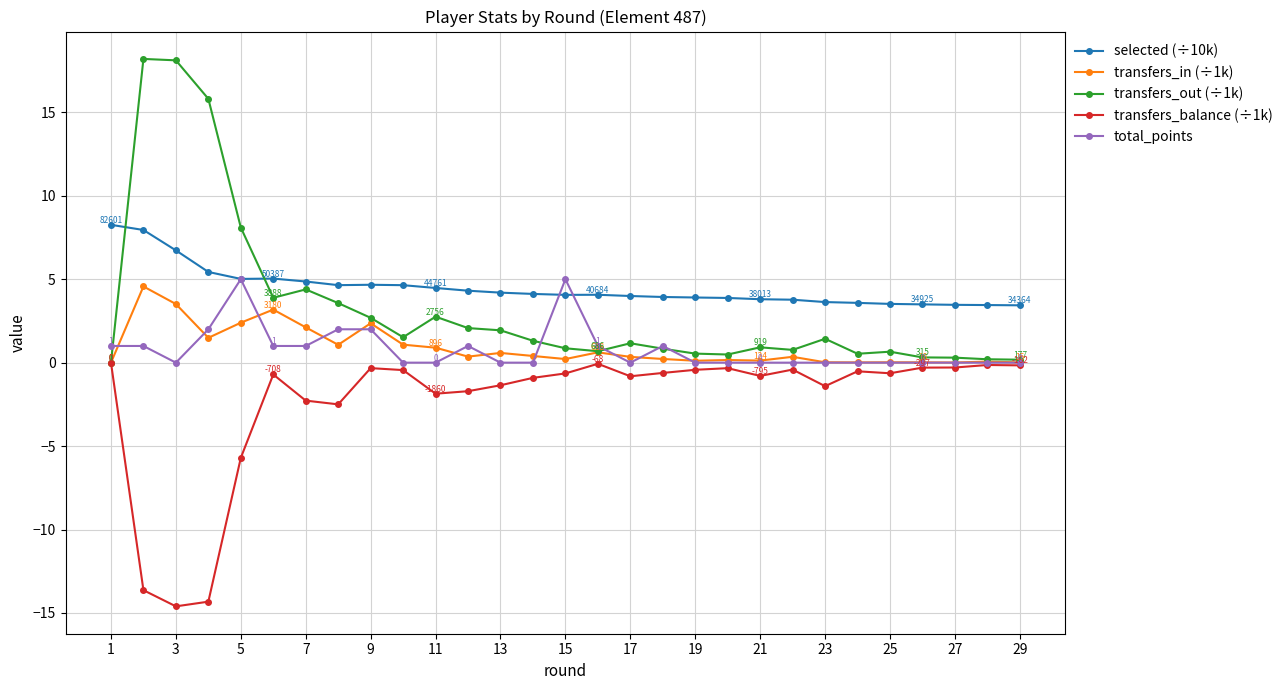

True or false: transfers_balance (÷1k) and selected (÷10k) cross at least once.

False